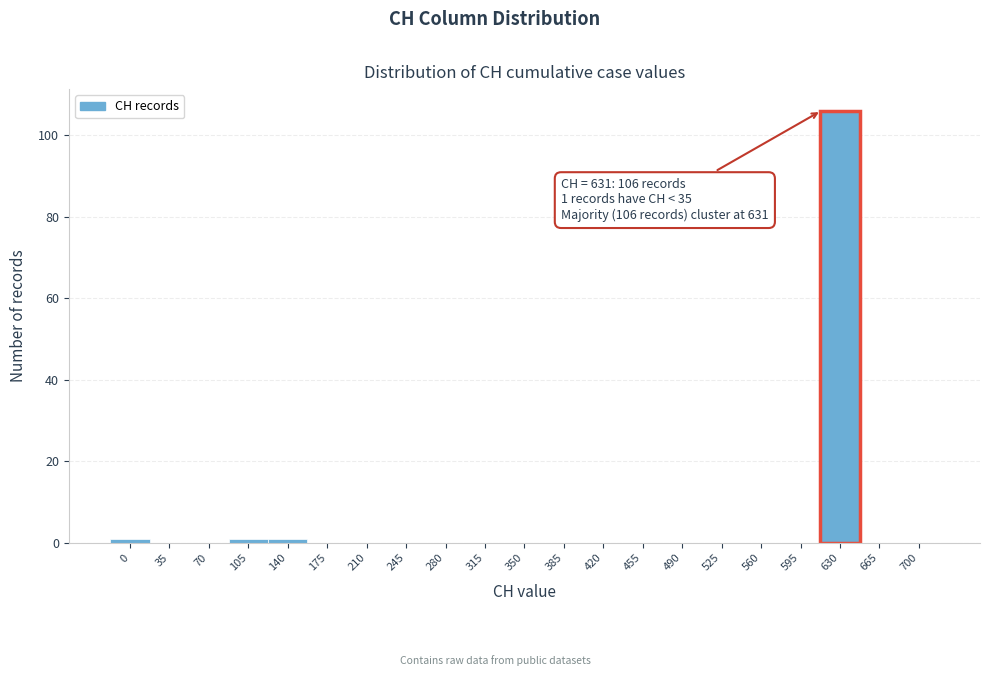

Reading left to right, extract all data points from this chart.

0=1	35=0	70=0	105=1	140=1	175=0	210=0	245=0	280=0	315=0	350=0	385=0	420=0	455=0	490=0	525=0	560=0	595=0	630=106	665=0	700=0